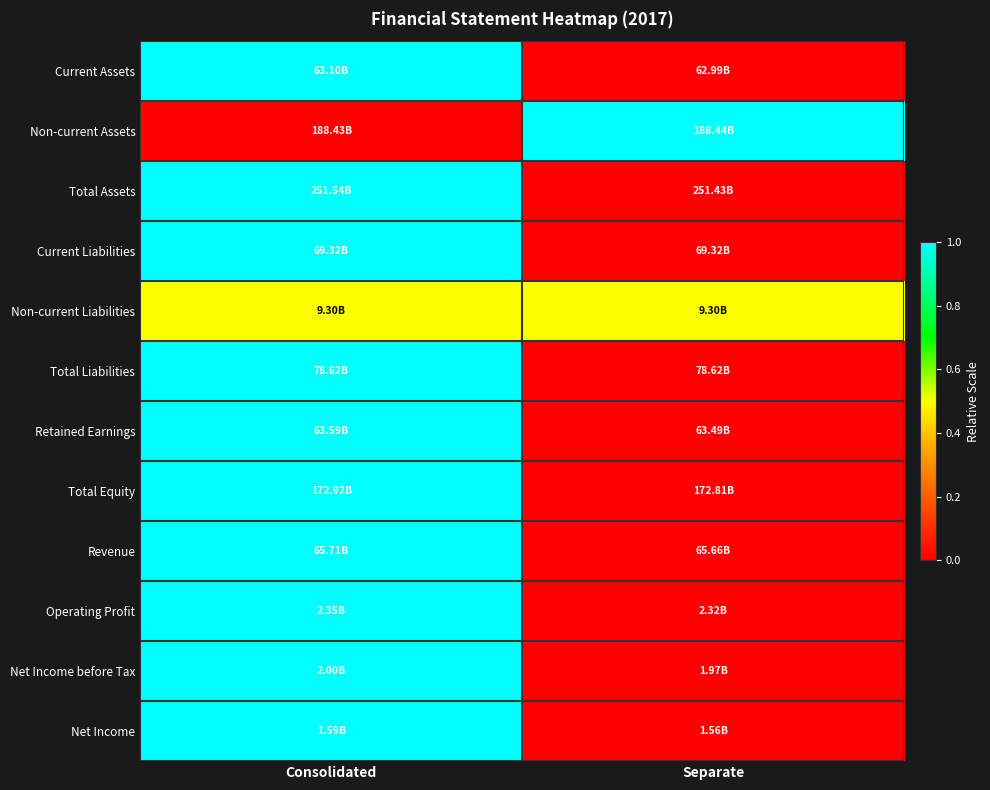

Which category has the highest value across all series?

Consolidated